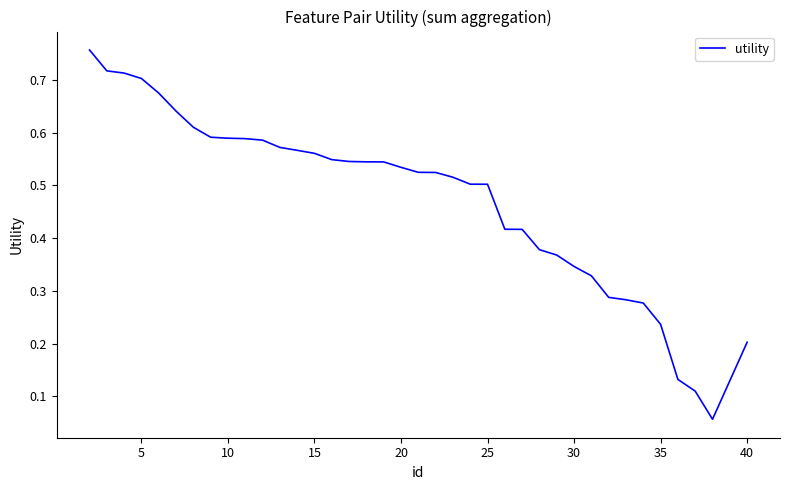

Does the chart display data point markers on the line(s)?

No